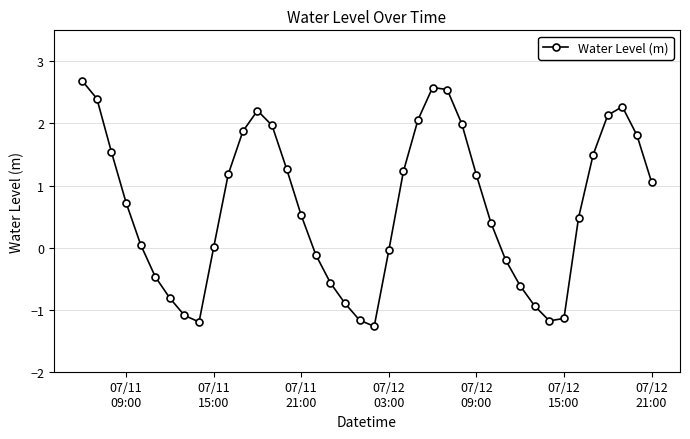

What is the difference between the maximum and second lowest values?

3.9